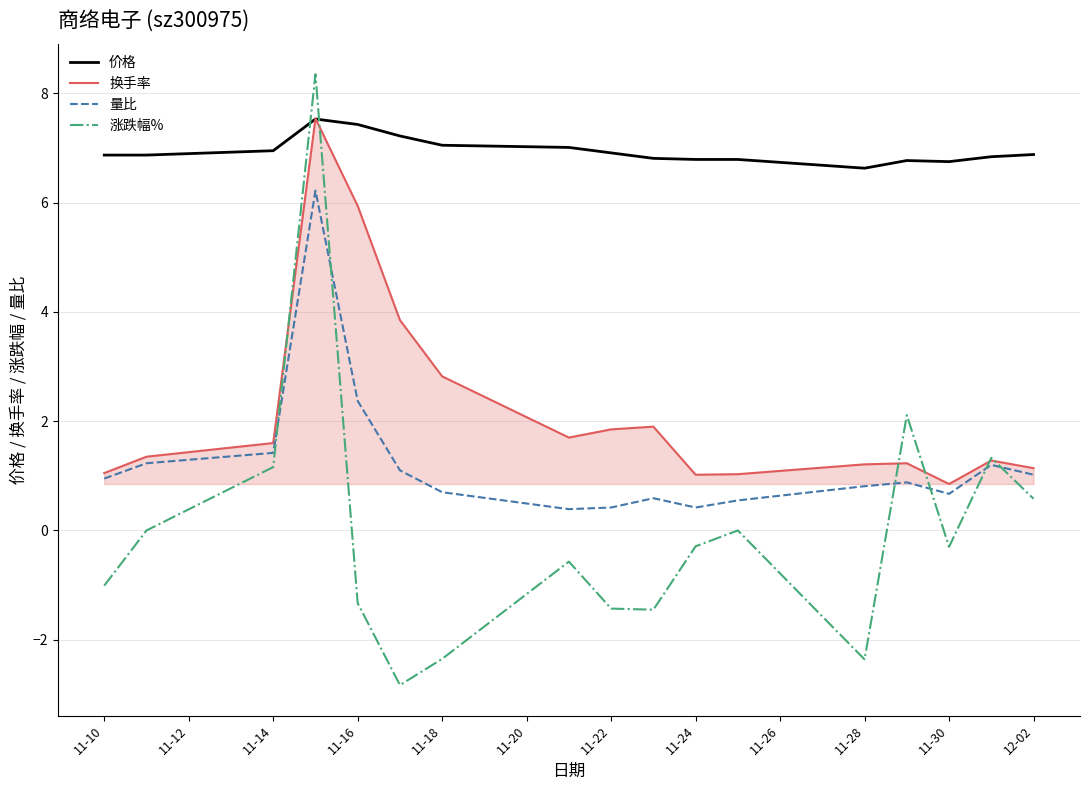

Which series has the largest total across all categories?

价格